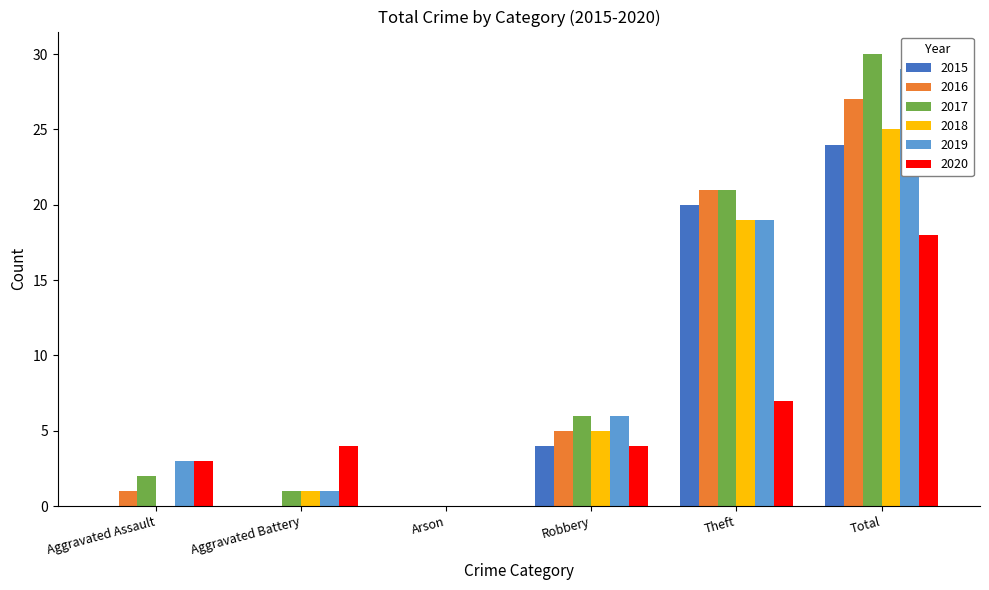

Reading right to left, transcribe all the data shown in this chart.

2015: 24	20	4	0	0	0
2016: 27	21	5	0	0	1
2017: 30	21	6	0	1	2
2018: 25	19	5	0	1	0
2019: 29	19	6	0	1	3
2020: 18	7	4	0	4	3